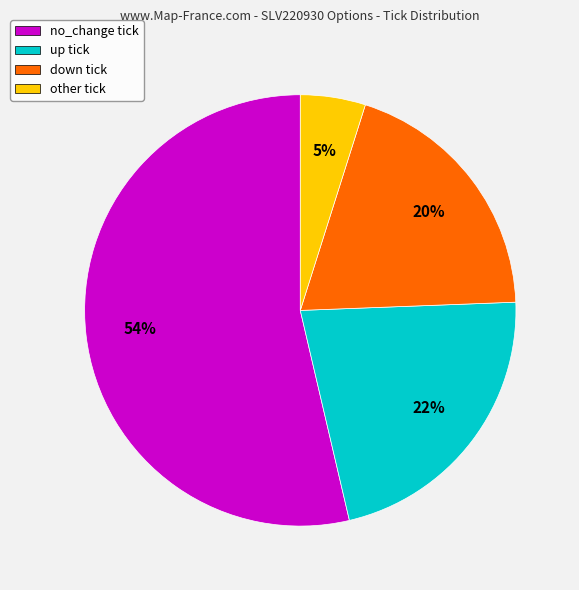

Does any single category account for the majority?

Yes